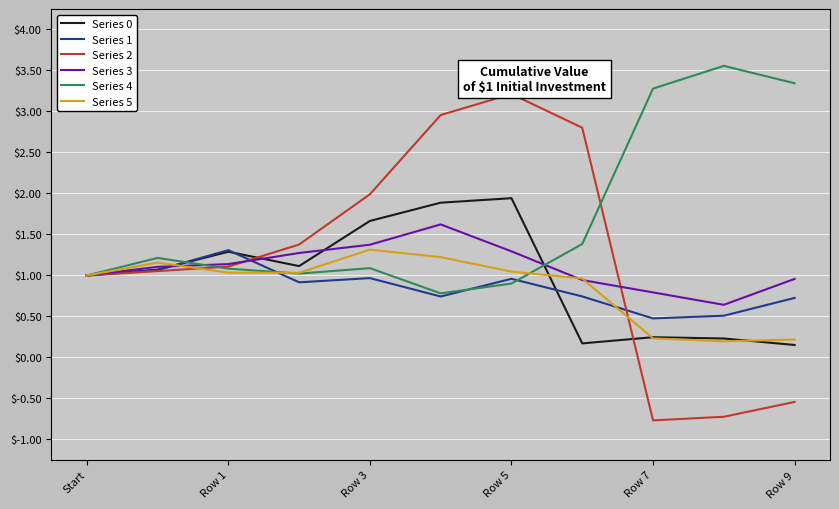

Which series has the largest range (max minus min)?

Series 2